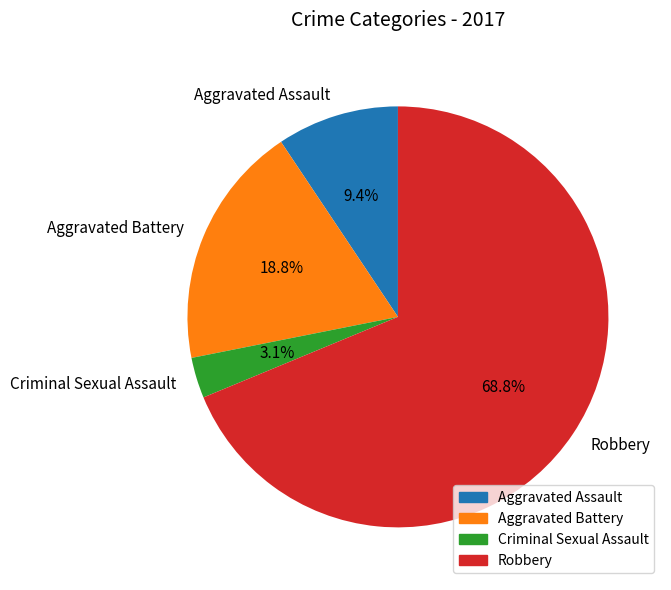

To the nearest percent, what is the difference between the largest and smallest slice percentages?

66%